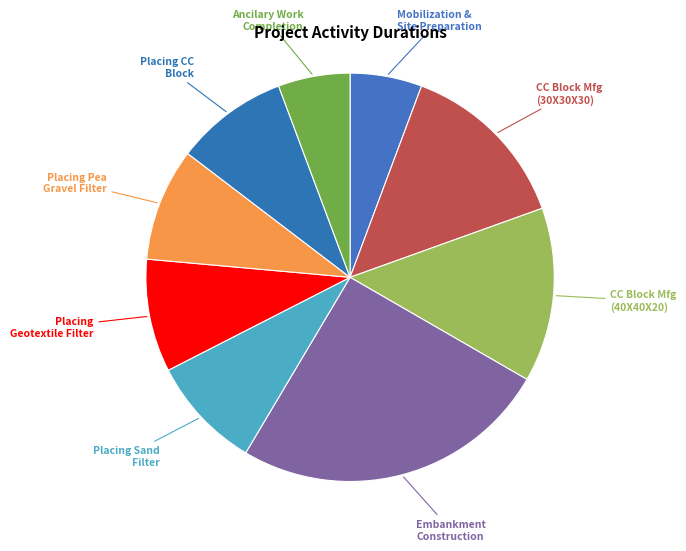

Rank the categories by value from lowest to highest.

Mobilization and Site Preparation, Ancilary Work for Site Completion, Placing Sand Filter-601 cum, Placing Geotextile Filter-6617 sqm, Placing Pea Gravel Filter-620 cum, Placing CC Block-1492 cum, CC Block Manufacture(30X30X30)-39933 Nos, CC Block Manufacture(40X40X20), Embankment Construction-9880 cum